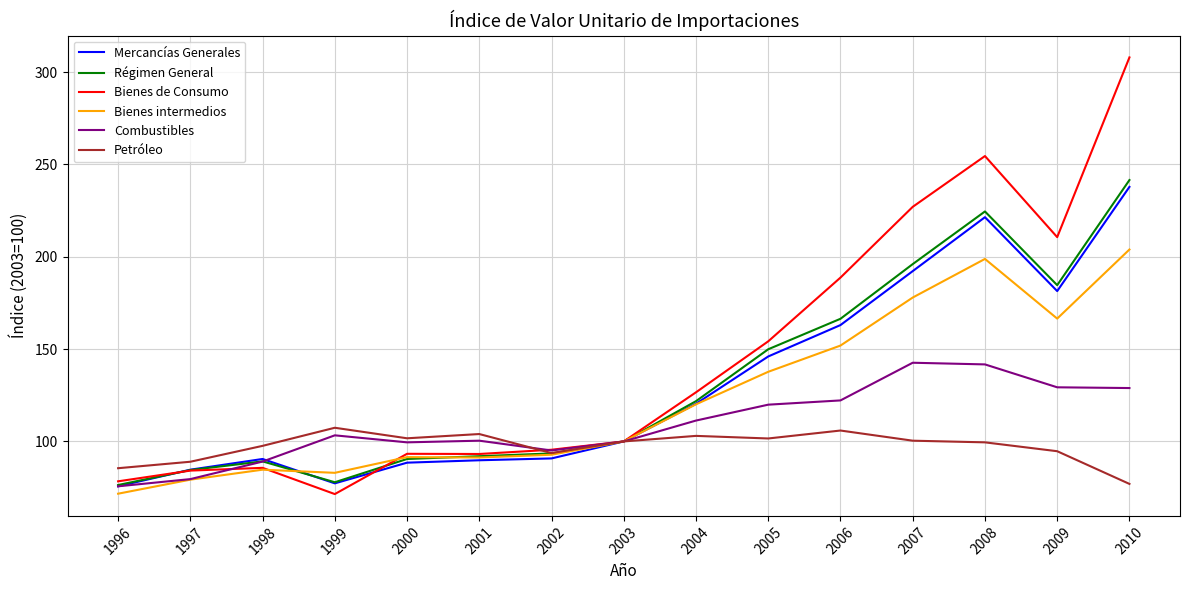

Which series has the largest total across all categories?

Bienes de Consumo